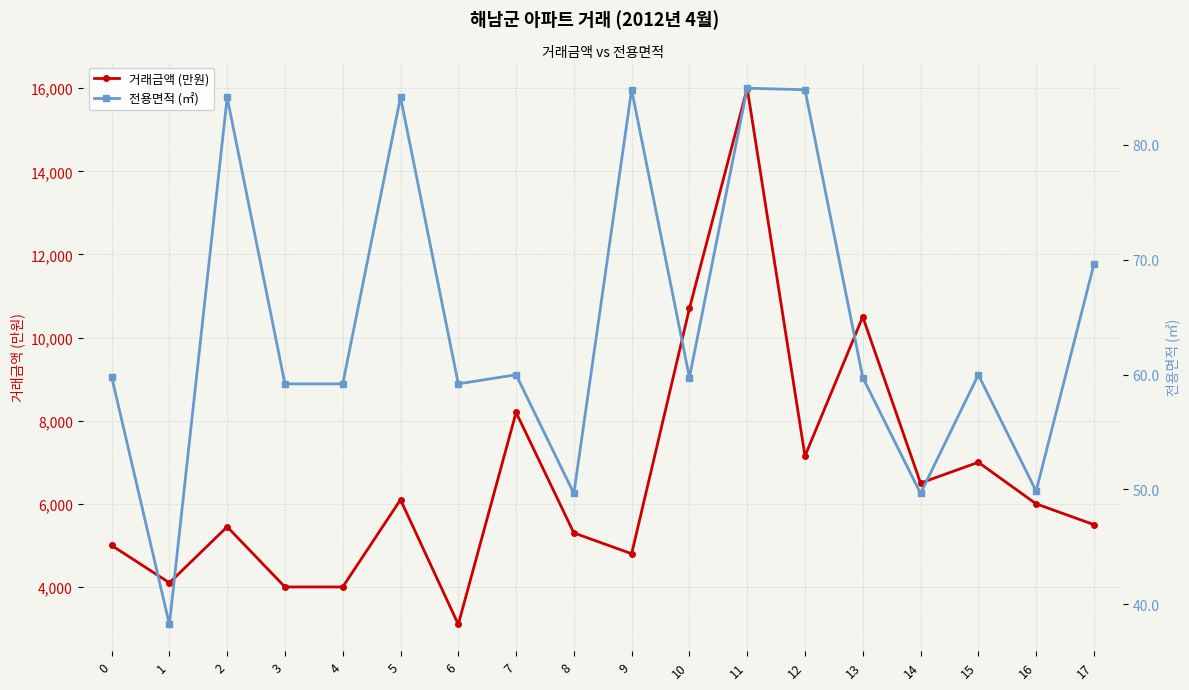

Which series has the largest total across all categories?

거래금액 (만원)